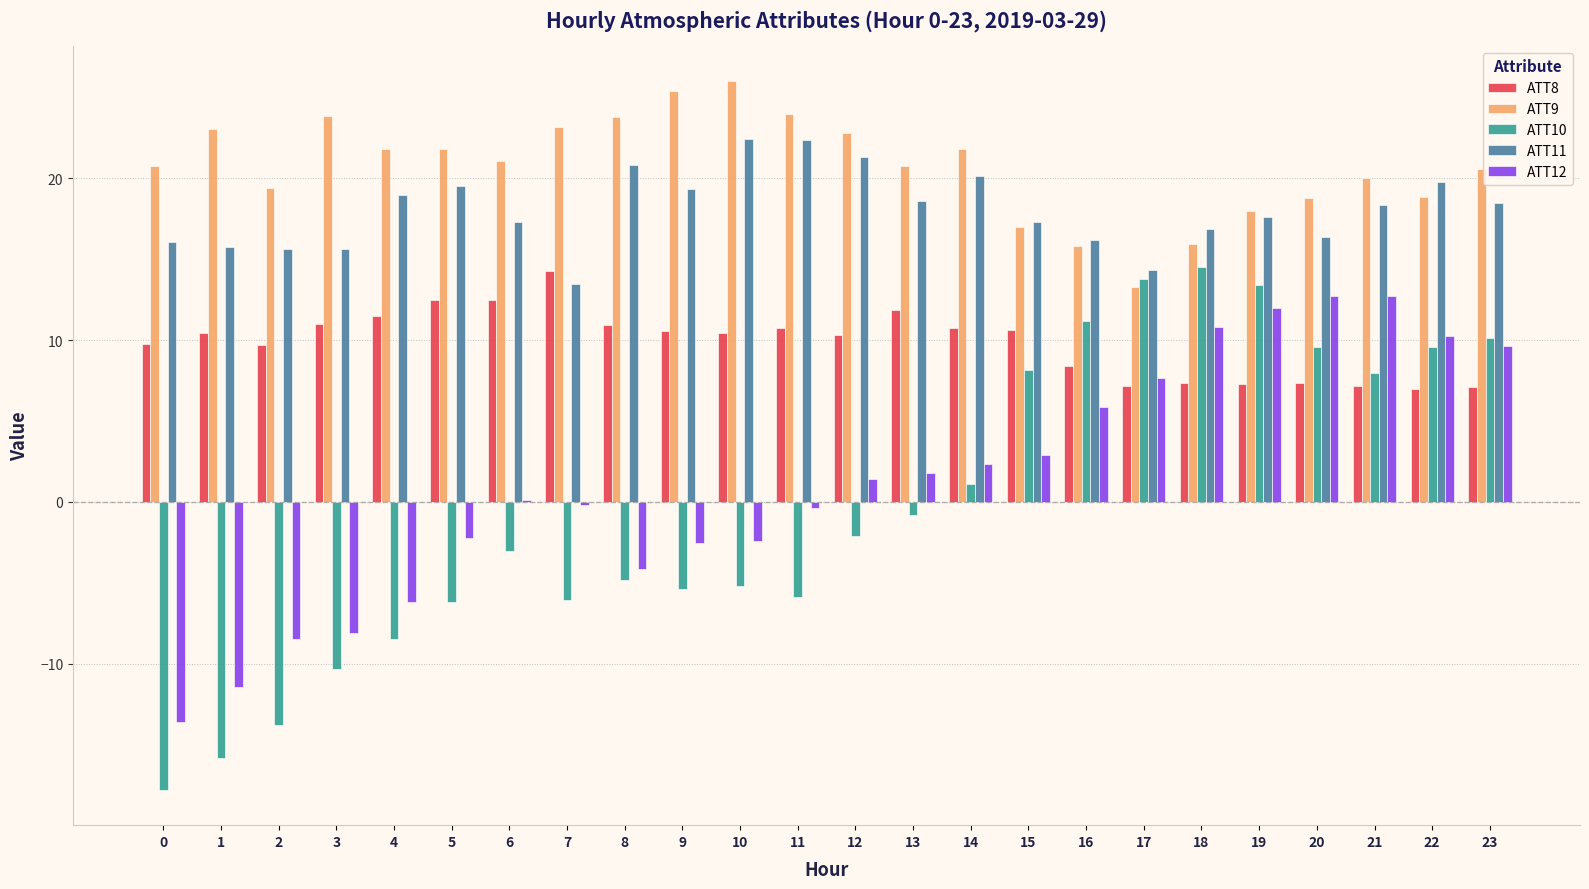

Which series has the largest total across all categories?

ATT9